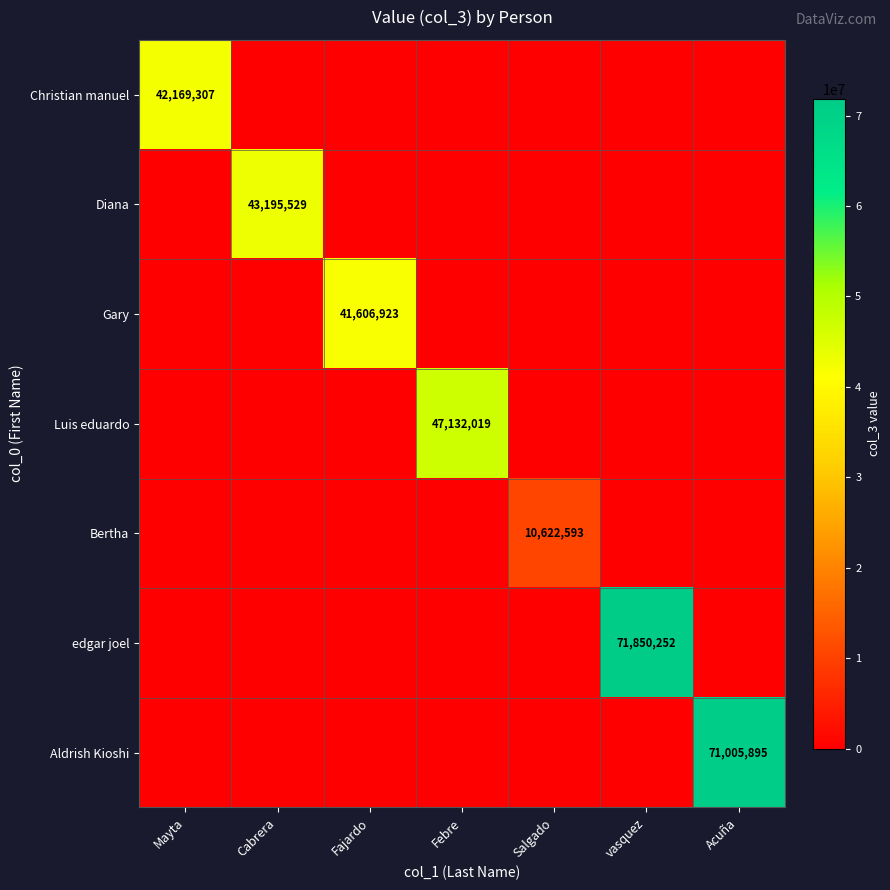

True or false: Aldrish Kioshi has a value of 26914839 at Acuña.

False